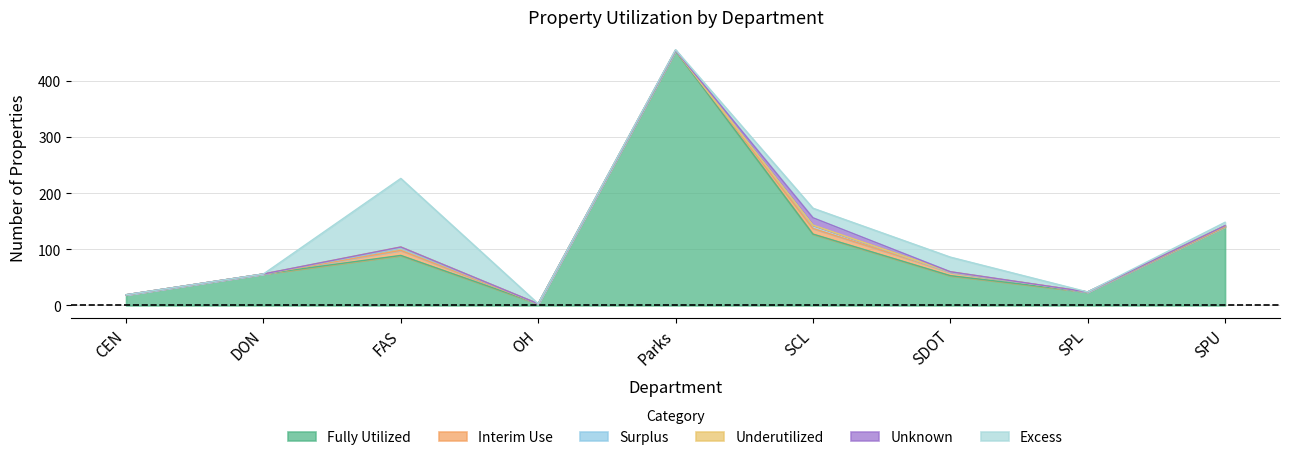

In Interim Use, how many points are lower than both neighbors (excluding endpoints)?

1